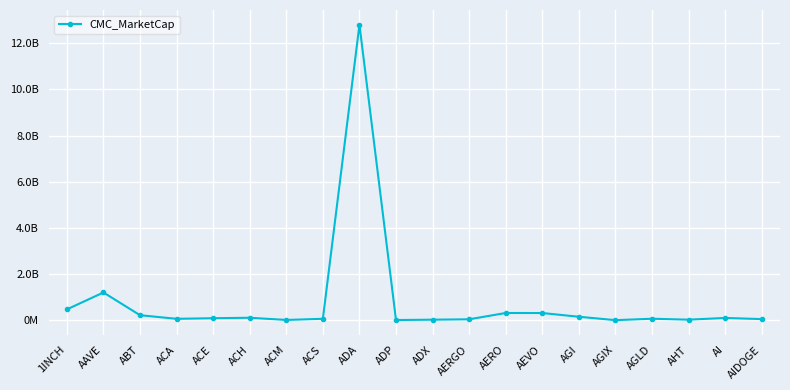

What is the label of the 5th point from the left?

ACE